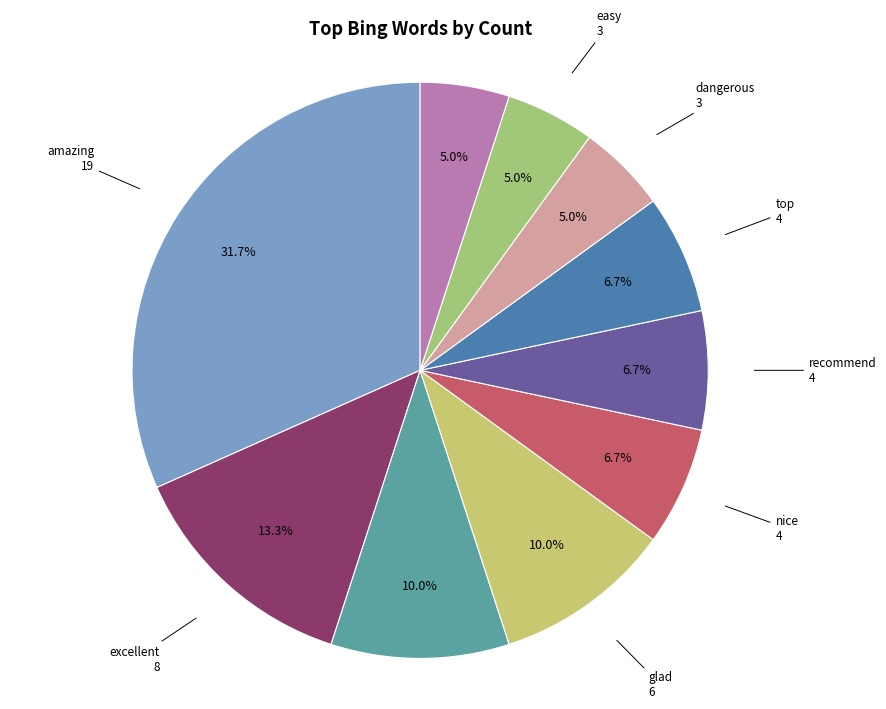

To the nearest percent, what is the average slice percentage?

10%